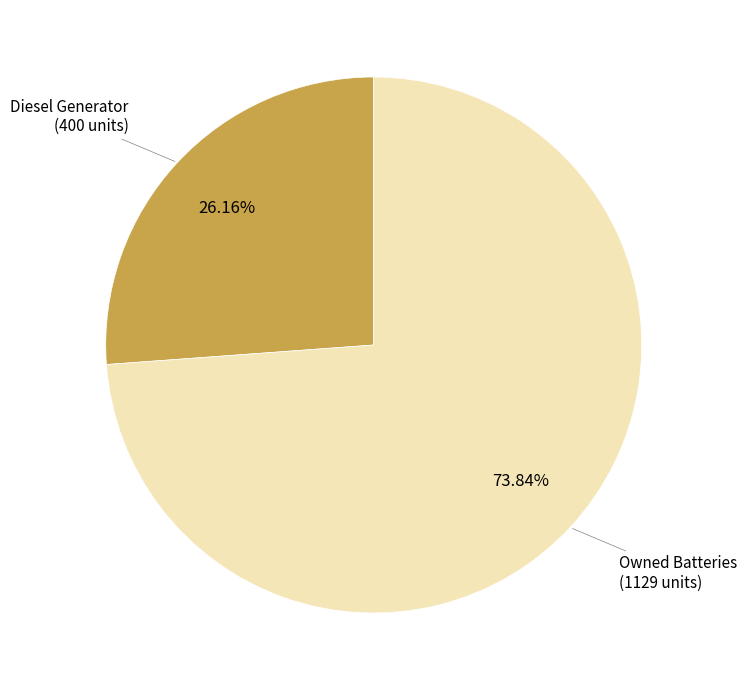

Is there any slice that represents more than half of the pie?

Yes